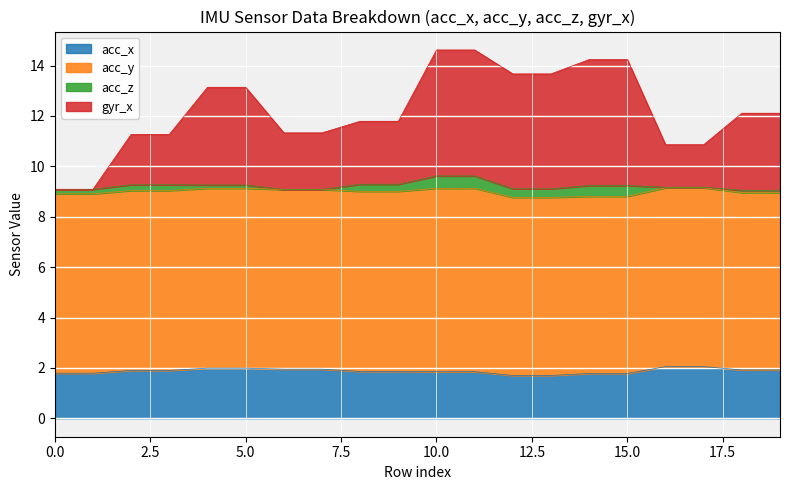

True or false: acc_x and gyr_x cross at least once.

False